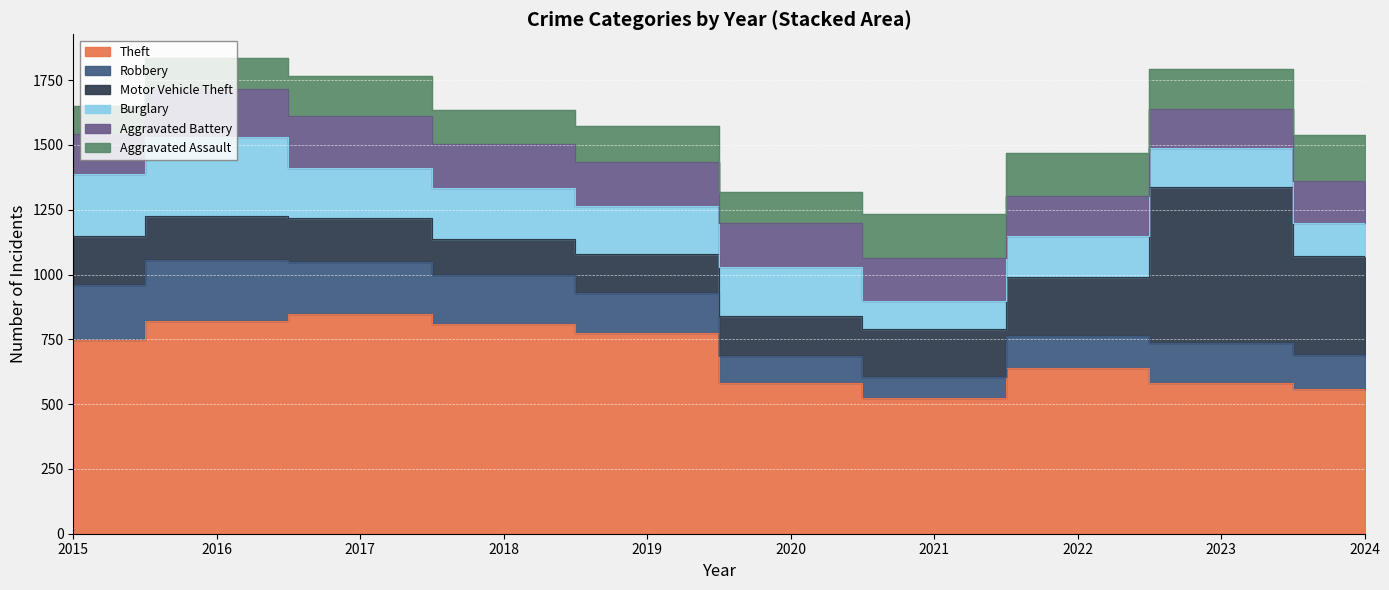

True or false: Aggravated Battery and Aggravated Assault cross at least once.

True